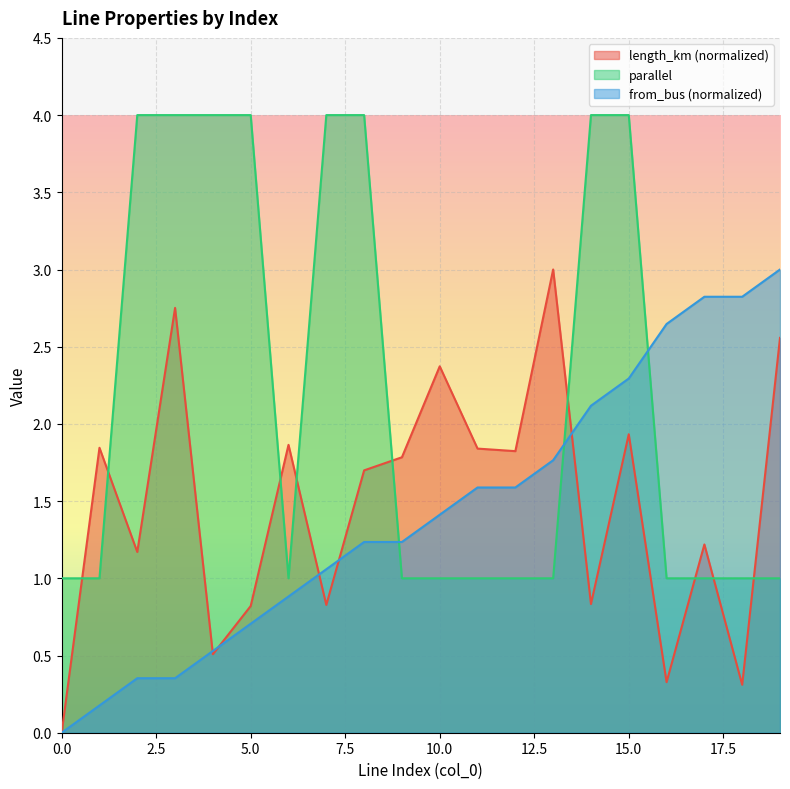

What is the total value across all series at 19?

6.6